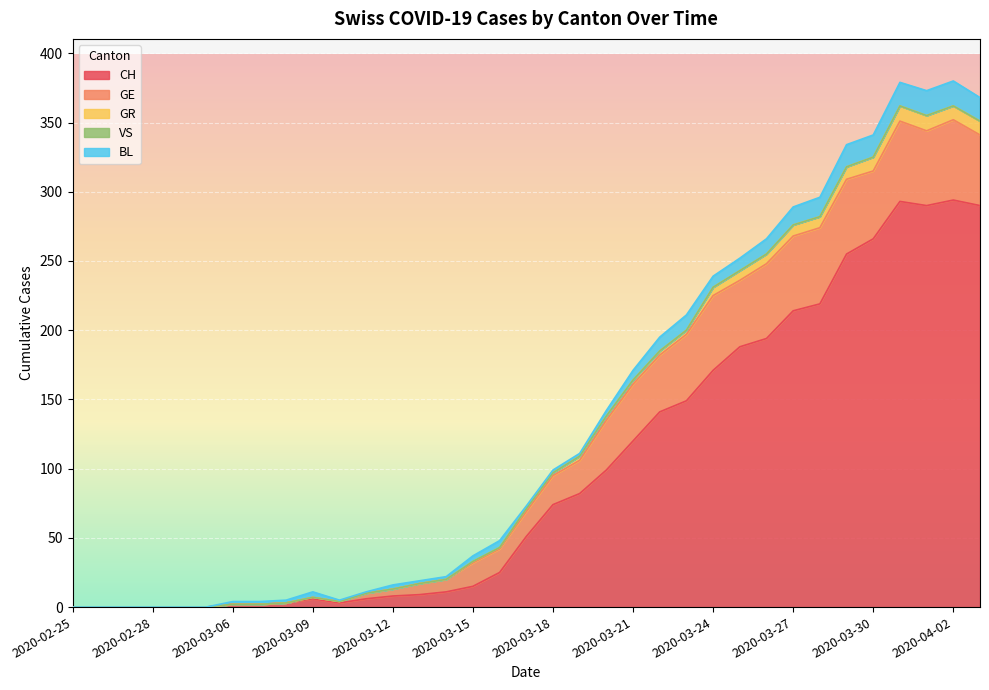

What is the label of the 5th point from the left?

2020-02-29